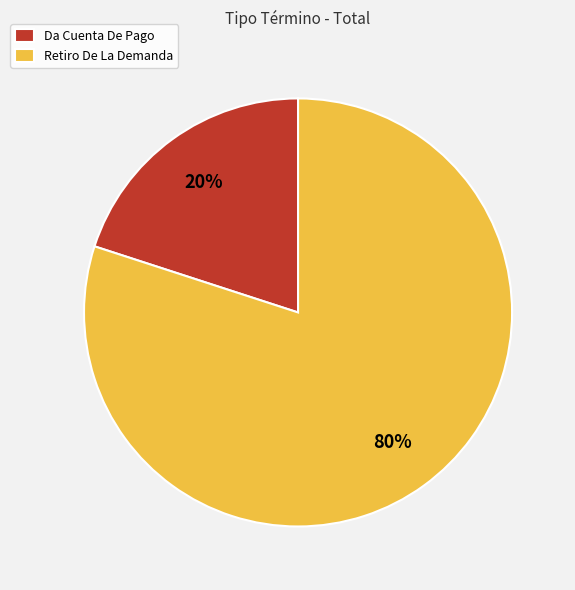

How many slices are in this pie chart?

2